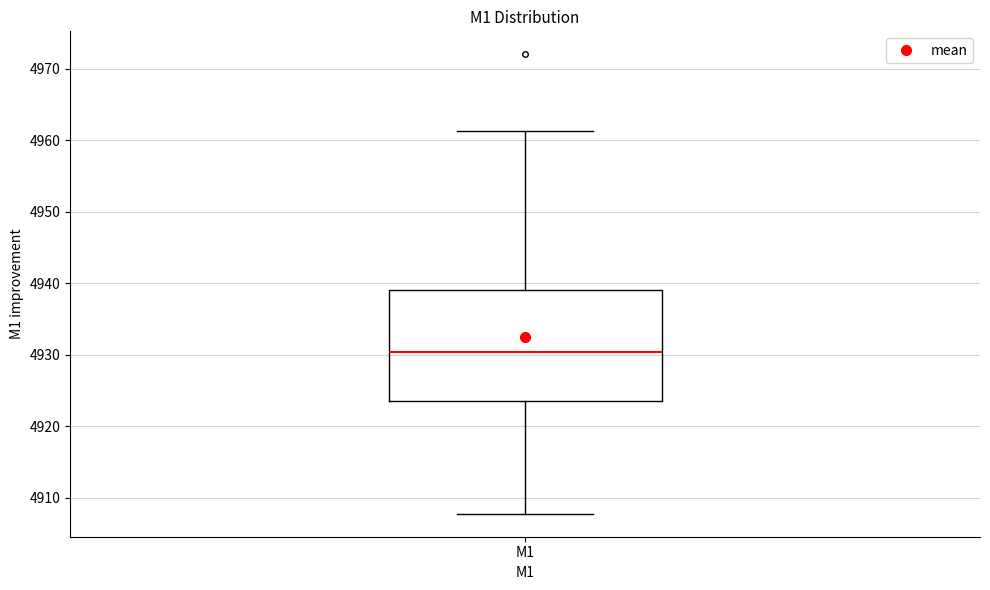

Read this box plot against the y-axis: the position of the median line, the range covered by the box, and the ends of both whiskers. The values are not printed on the chart, so give them approximately, as read against the axis.

median 4930, box 4924 to 4939, whiskers 4908 to 4961